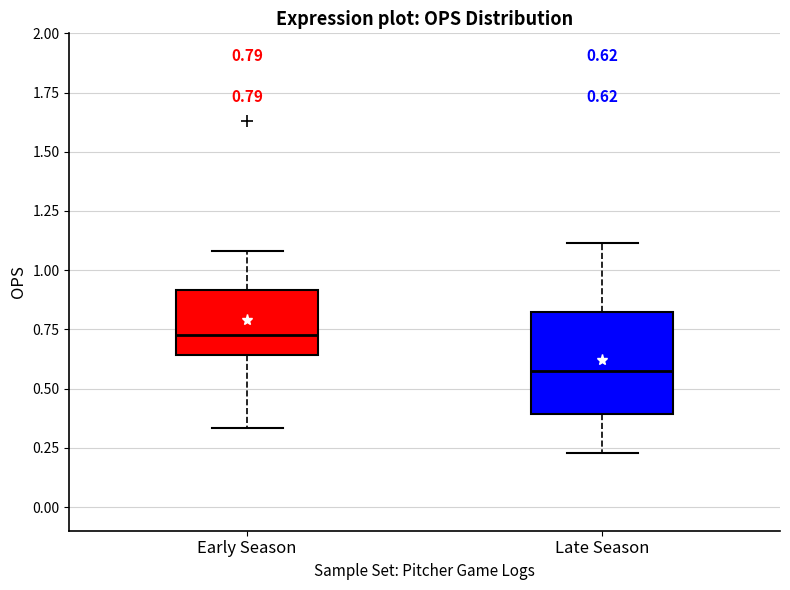

Comparing the boxes themselves (not the whiskers), which one is the tallest?

Late Season